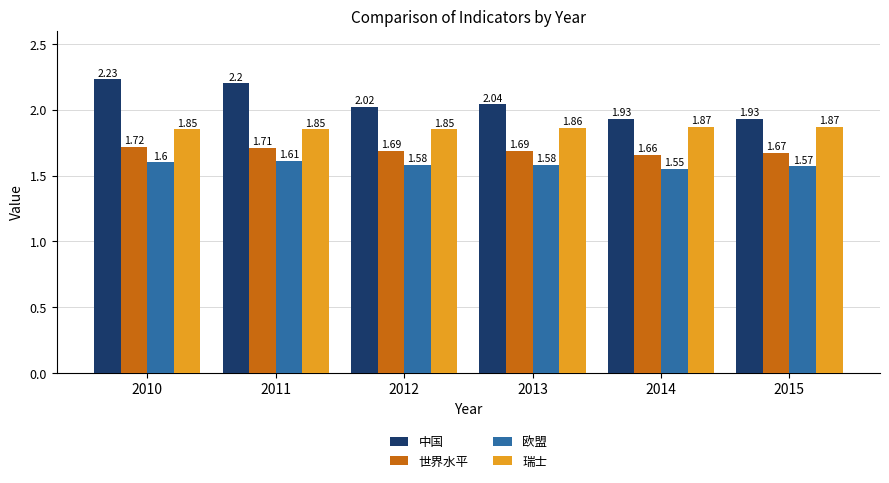

What is the average value of the 中国 series?

2.1